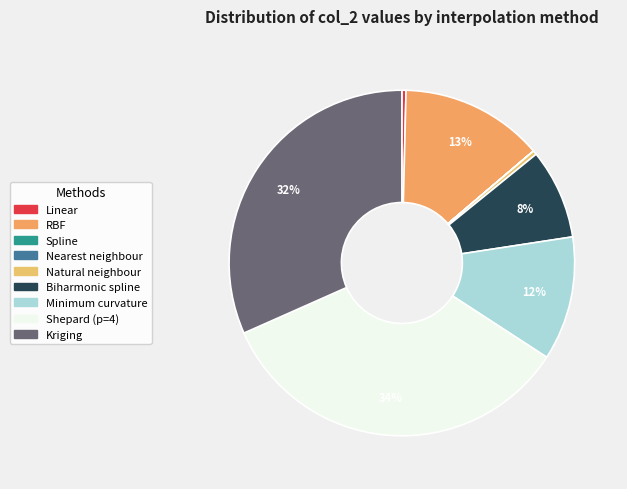

What is the smallest slice in the pie chart?

Spline